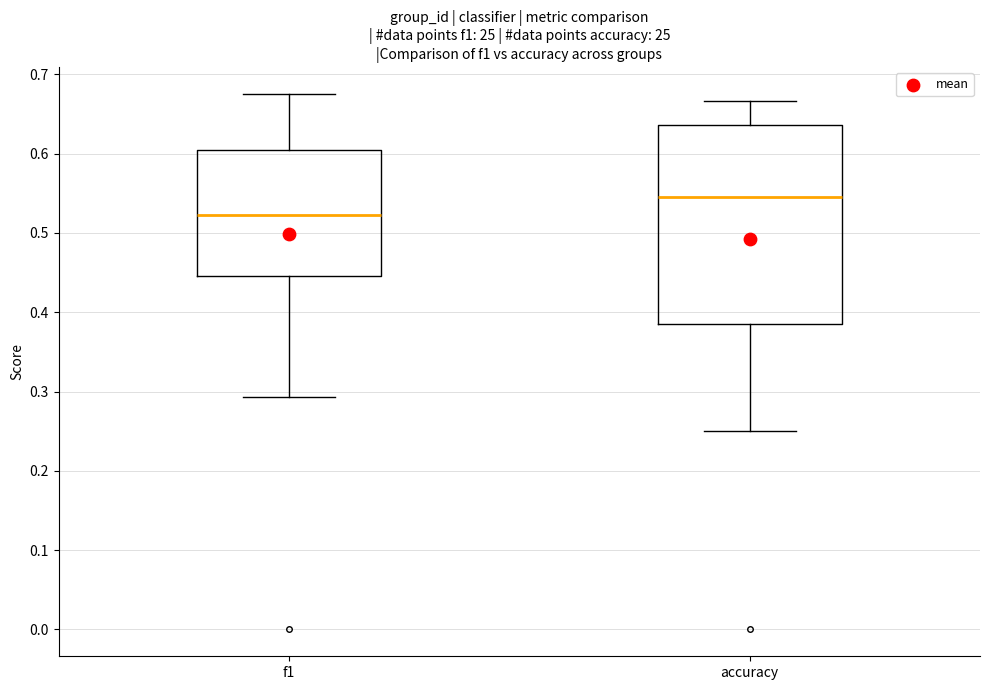

Where is the lower edge of the box for accuracy on the y-axis? The values are not printed on the chart, so give them approximately, as read against the axis.

0.38